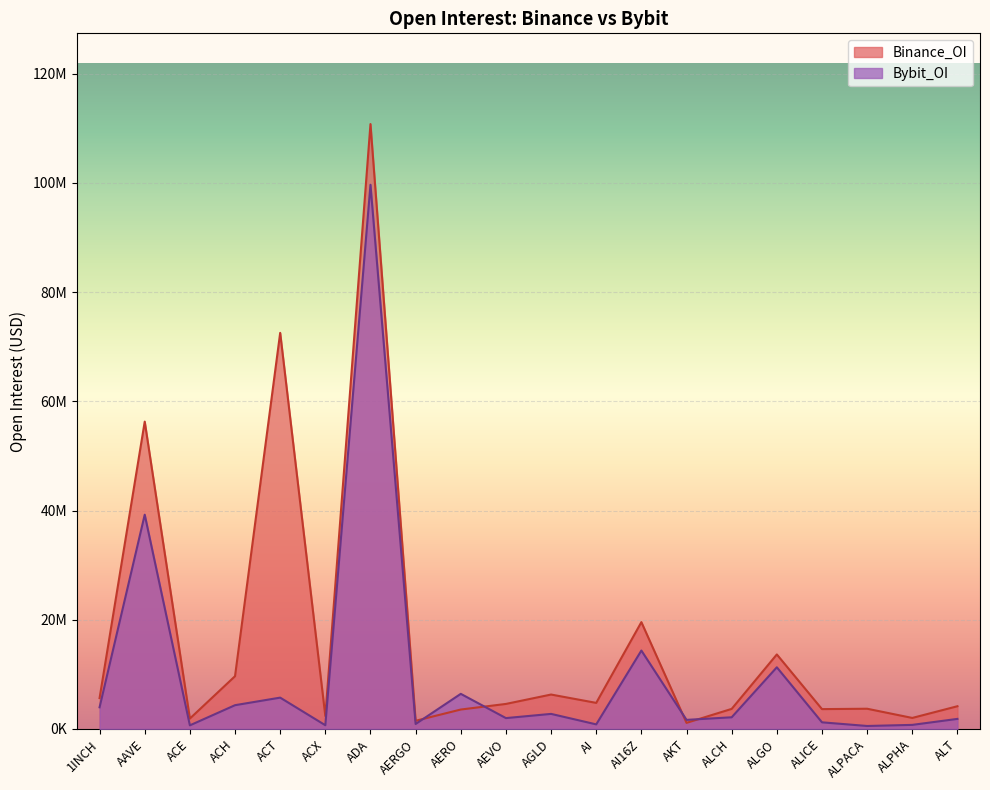

What is the highest value of the Binance_OI series?

110791627